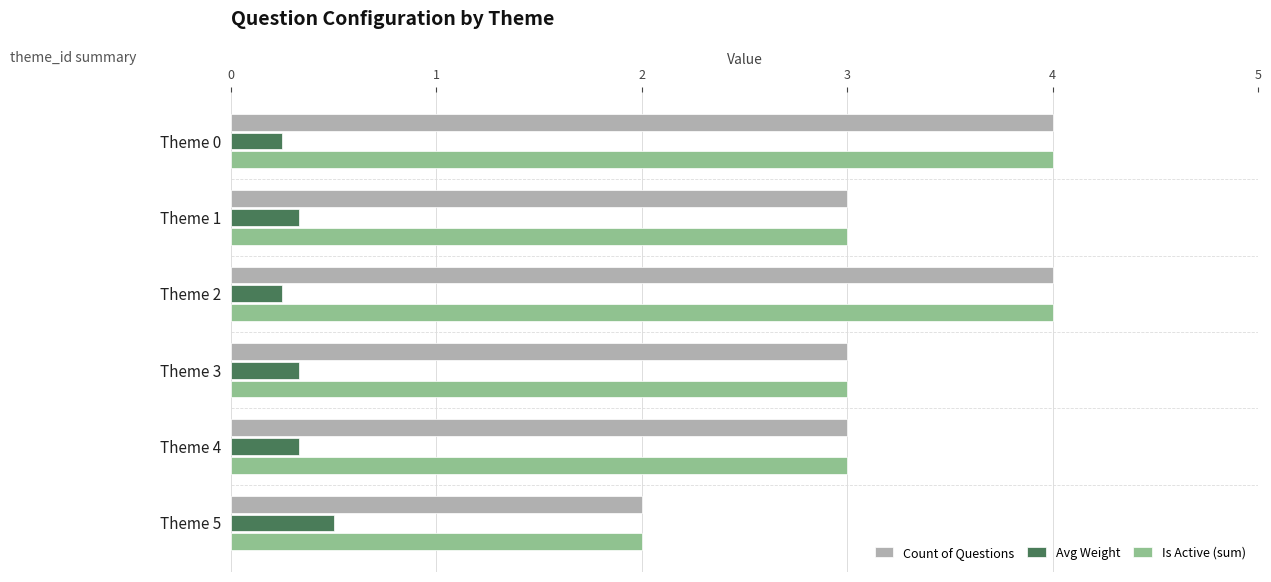

What is the minimum value for Is Active (sum)?

2.0